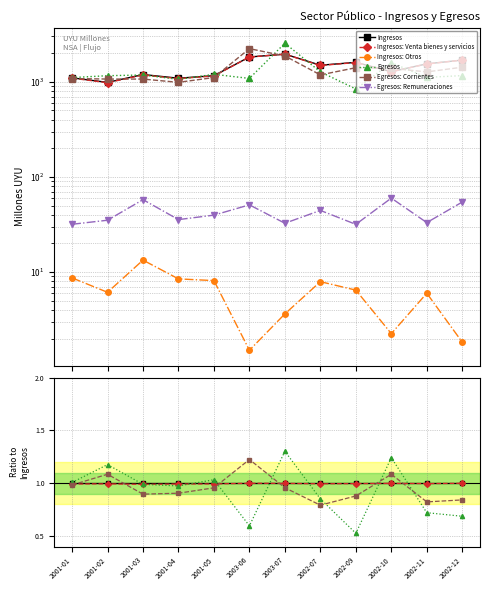

How many times do Egresos: Corrientes and Ingresos cross each other?

6